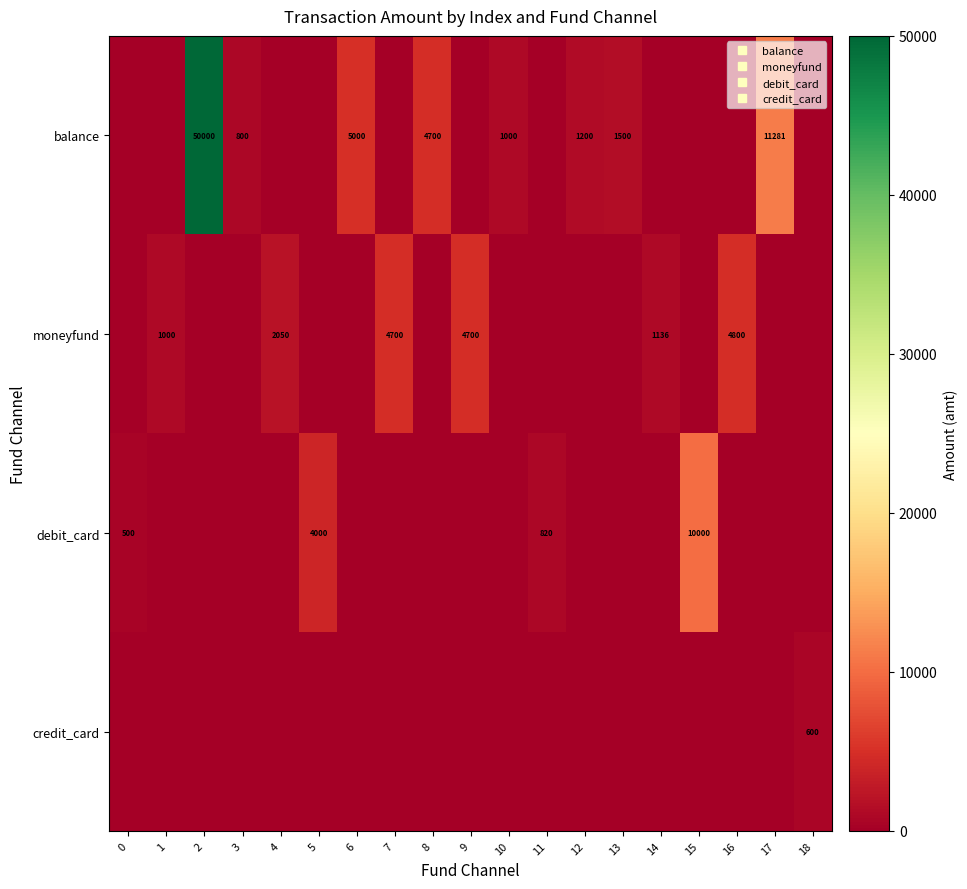

Rank the series at 8 from highest to lowest value.

balance, moneyfund, debit_card, credit_card